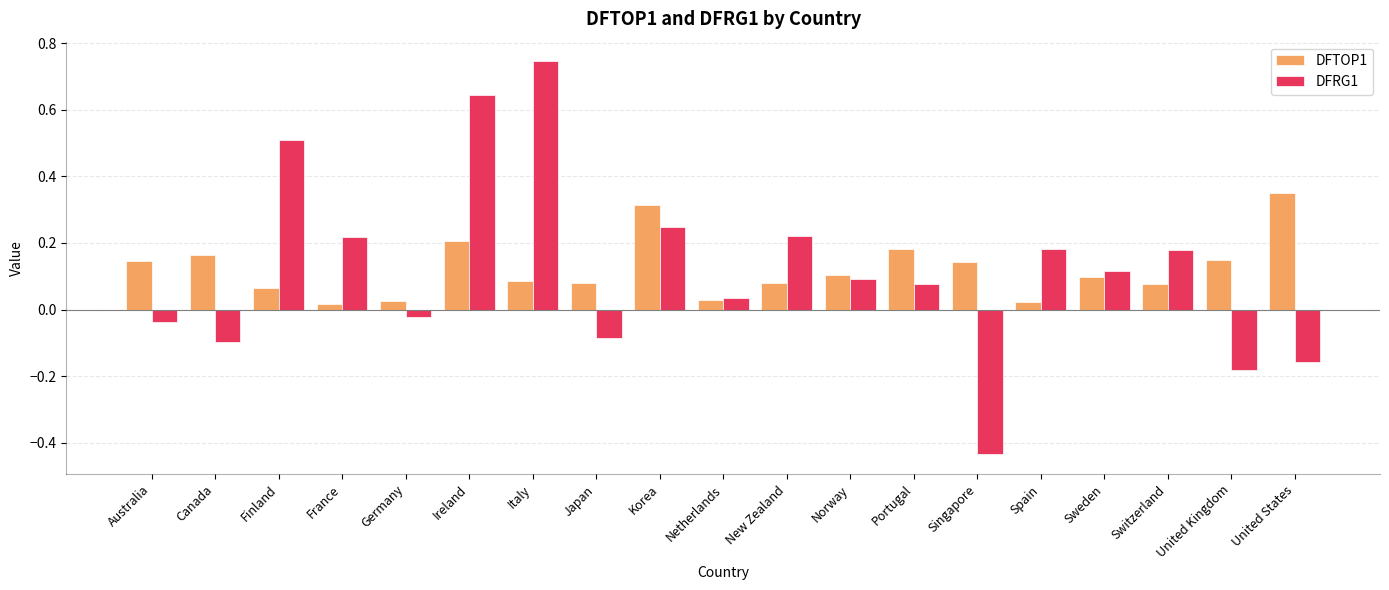

Which series has the largest range (max minus min)?

DFRG1